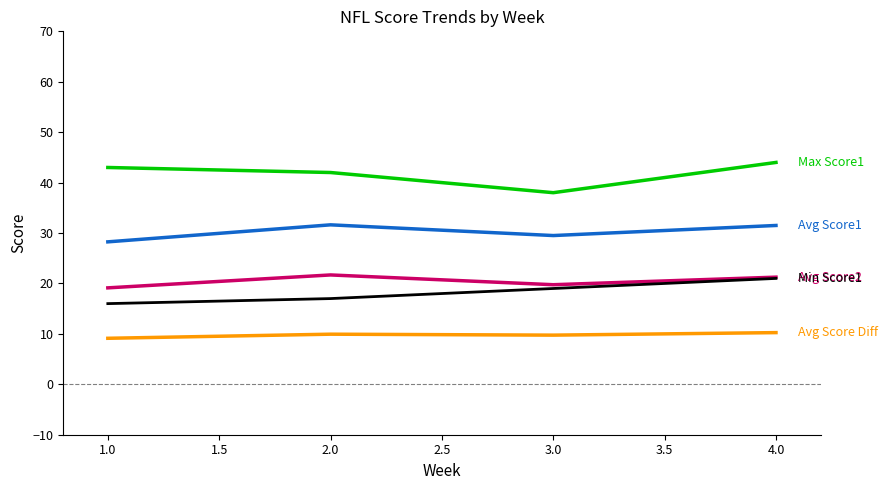

What is the spread (max minus min) of values at 2.0?

32.1